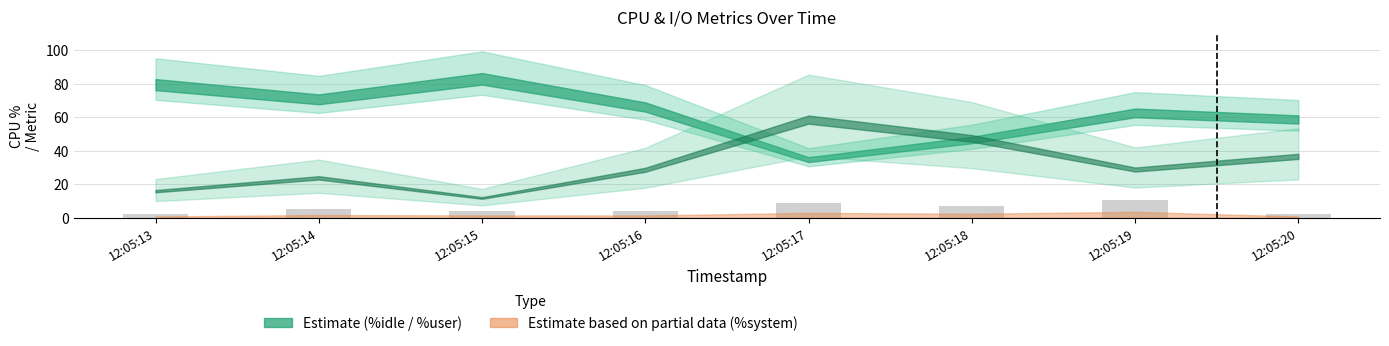

What is the maximum value shown in the chart?

10.5